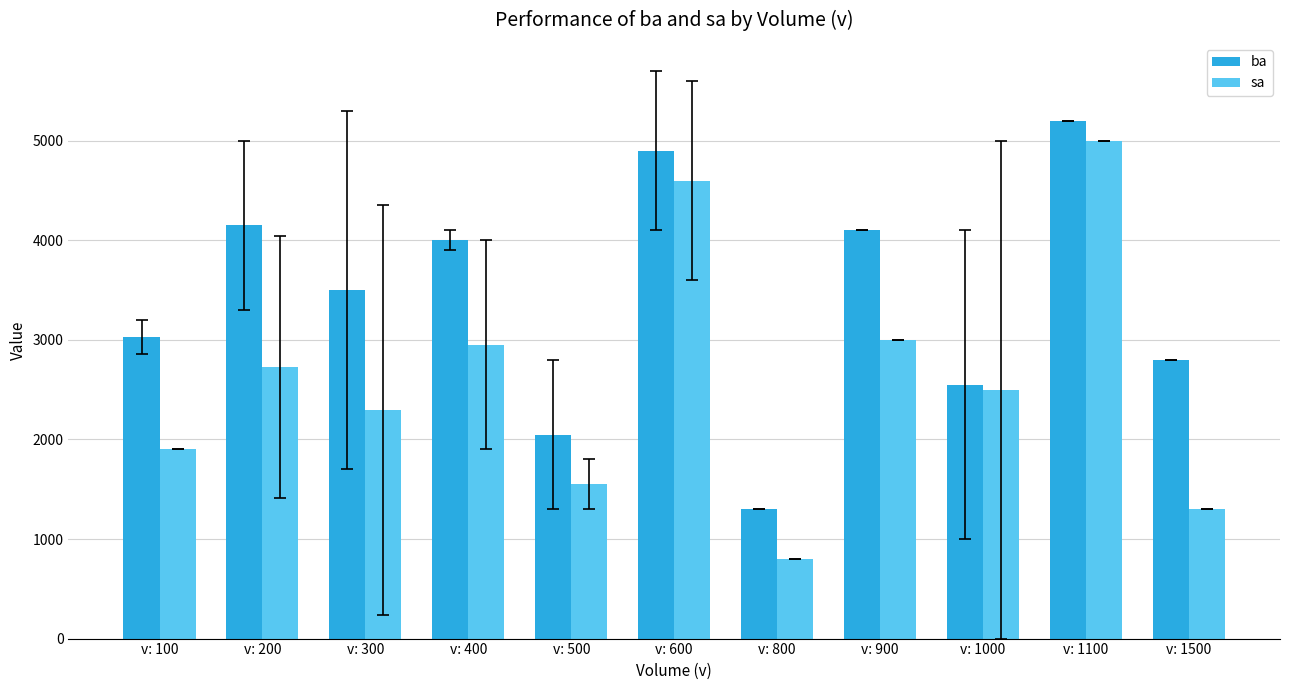

Rank the categories by sa value from lowest to highest.

v: 800, v: 1500, v: 500, v: 100, v: 300, v: 1000, v: 200, v: 400, v: 900, v: 600, v: 1100